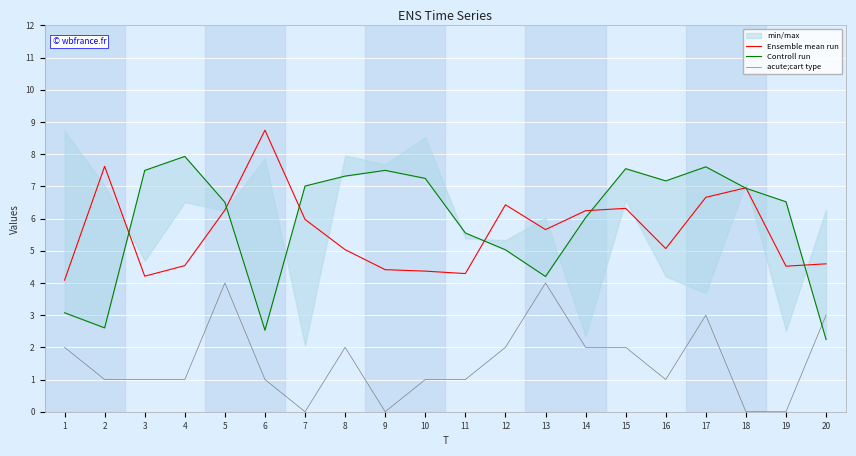

What is the value of the acute;cart type point at the 20th from the left?

3.0